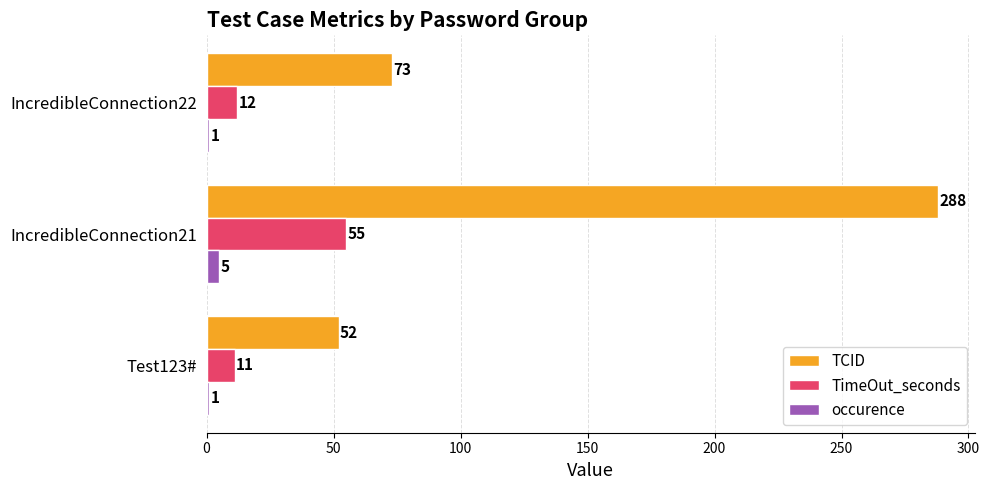

Read the TimeOut_seconds value at IncredibleConnection22, to the nearest 5.

10